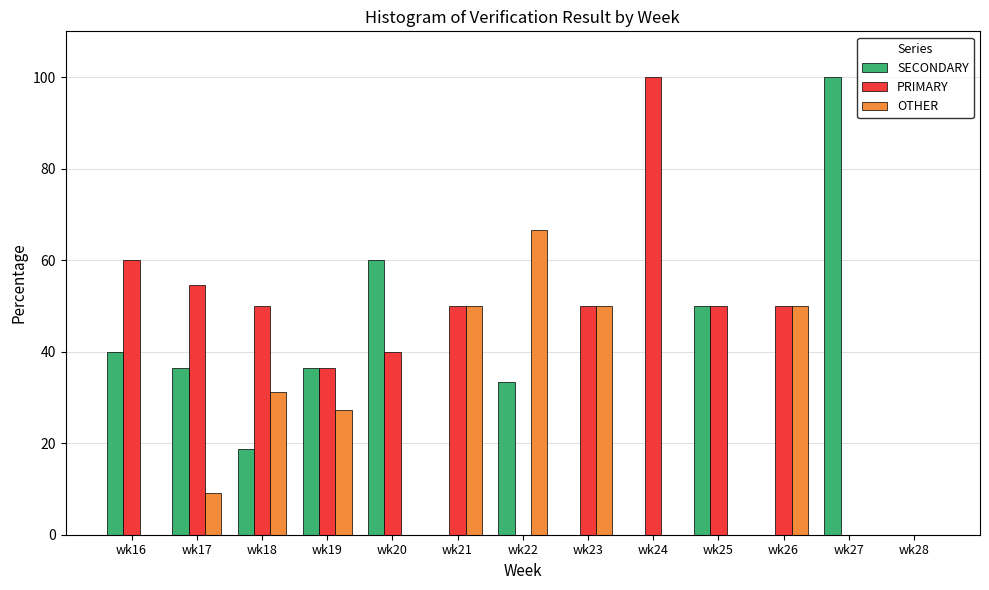

At which label is SECONDARY closest to 50?

wk25